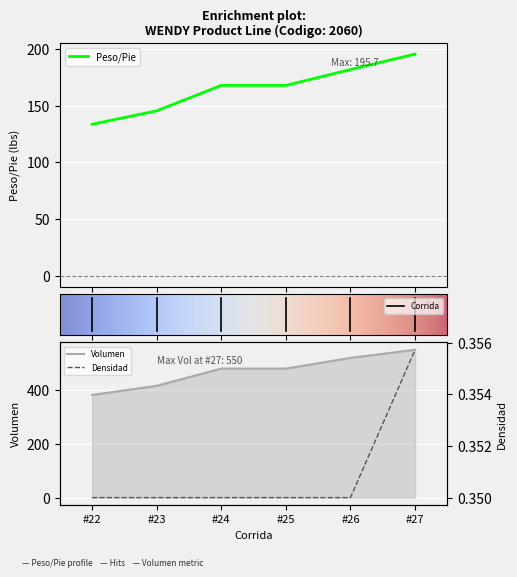

True or false: Volumen has a value of 704.3 at #25.

False